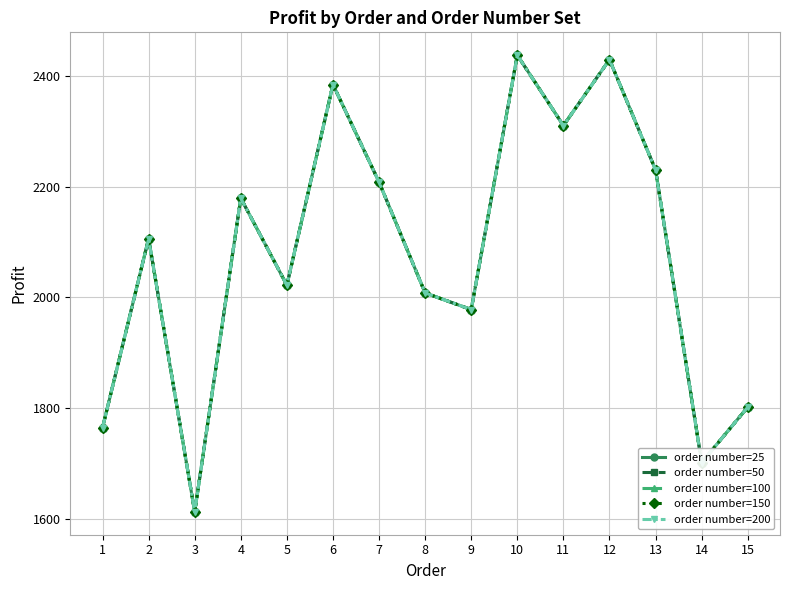

Is this an area chart (filled region under the line)?

No